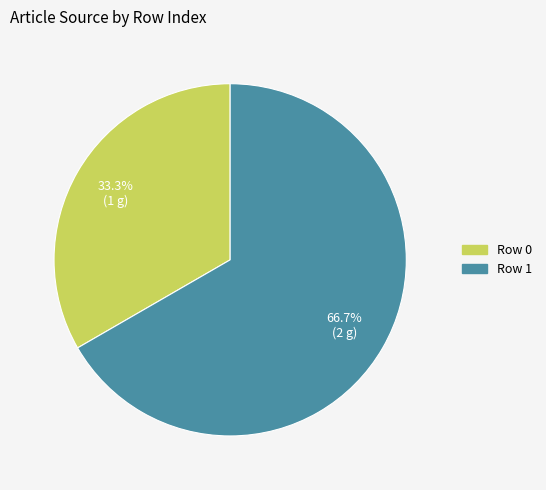

What percentage is the Row 1 slice, to the nearest percent?

67%